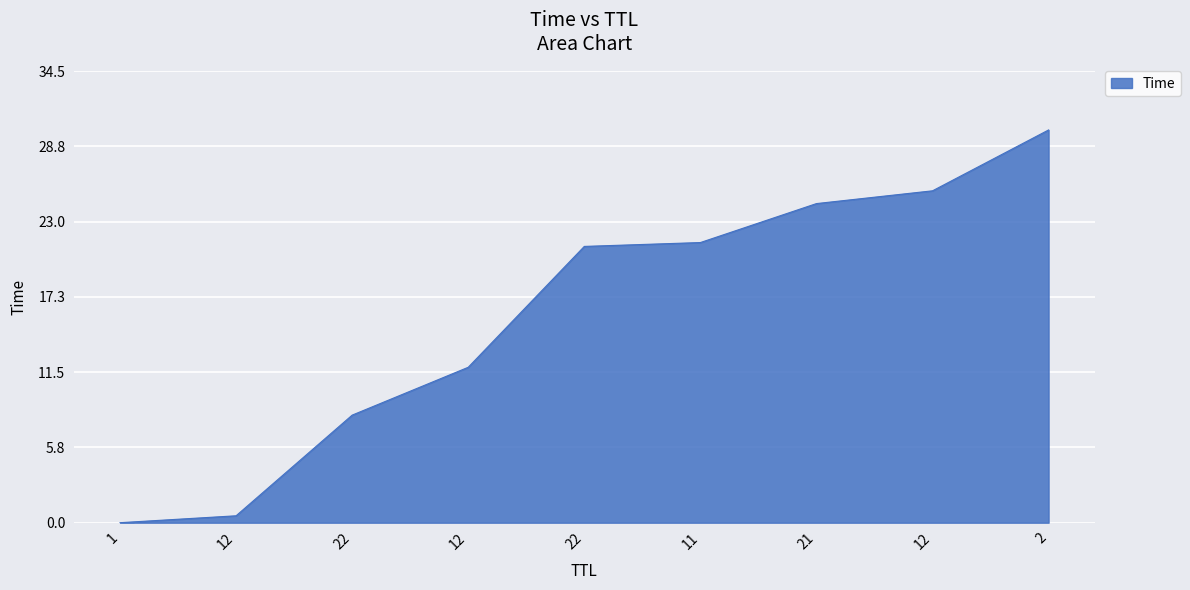

List the labels in order of value, smallest first.

1, 12, 22, 12, 22, 11, 21, 12, 2